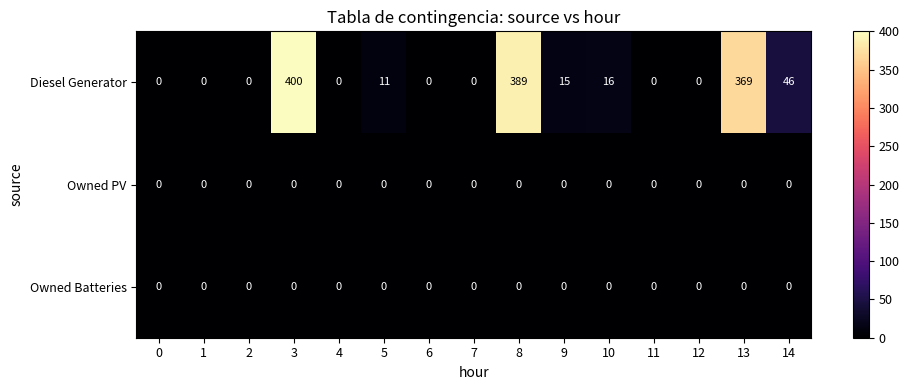

The Diesel Generator series shows 0 at 1. True or false?

True